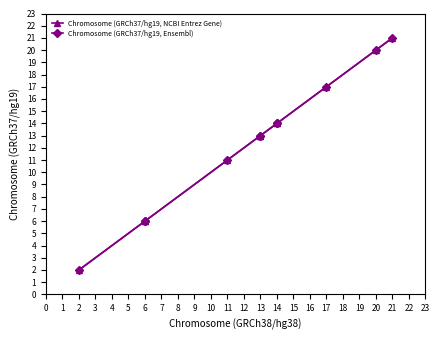

True or false: Chromosome (GRCh37/hg19, Ensembl) and Chromosome (GRCh37/hg19, NCBI Entrez Gene) intersect in this chart.

False